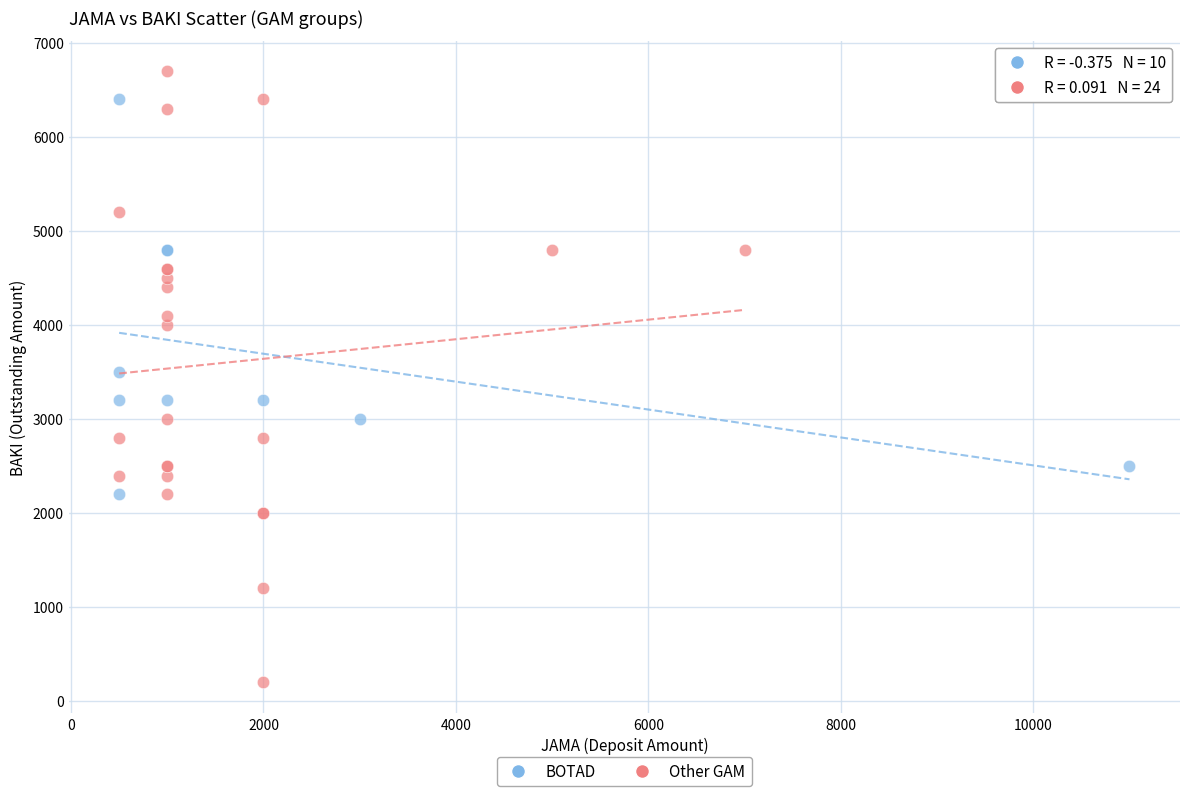

Which series contains the highest Y value?

Other GAM